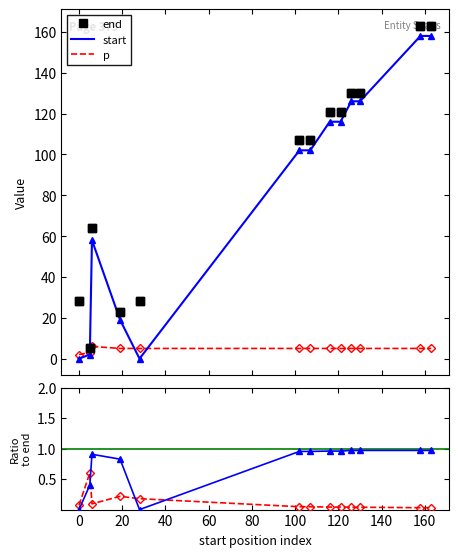

What is the highest value of the start series?

158